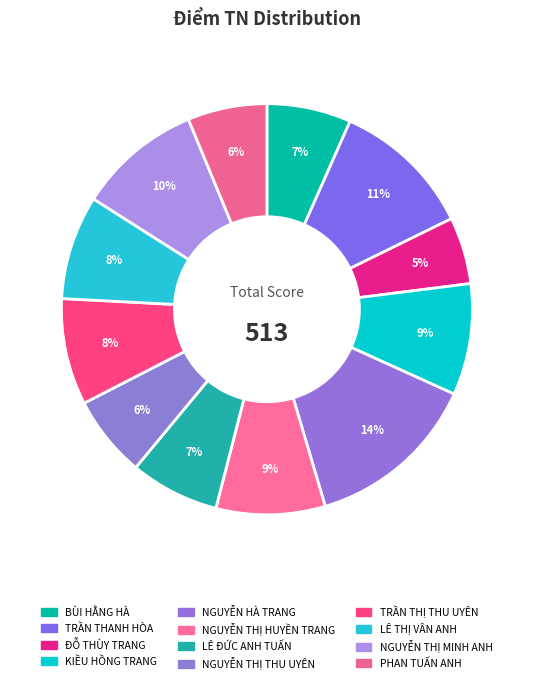

Does LÊ ĐỨC ANH TUẤN represent more than half of the total?

No